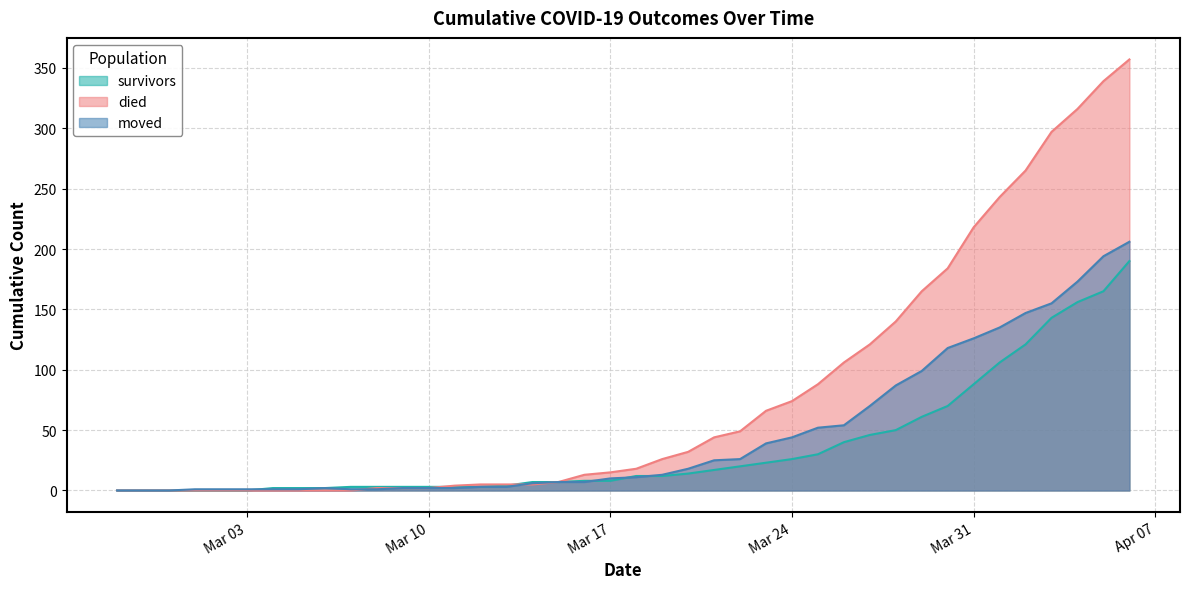

Where do moved and died first cross each other?

2020-03-07 and 2020-03-08